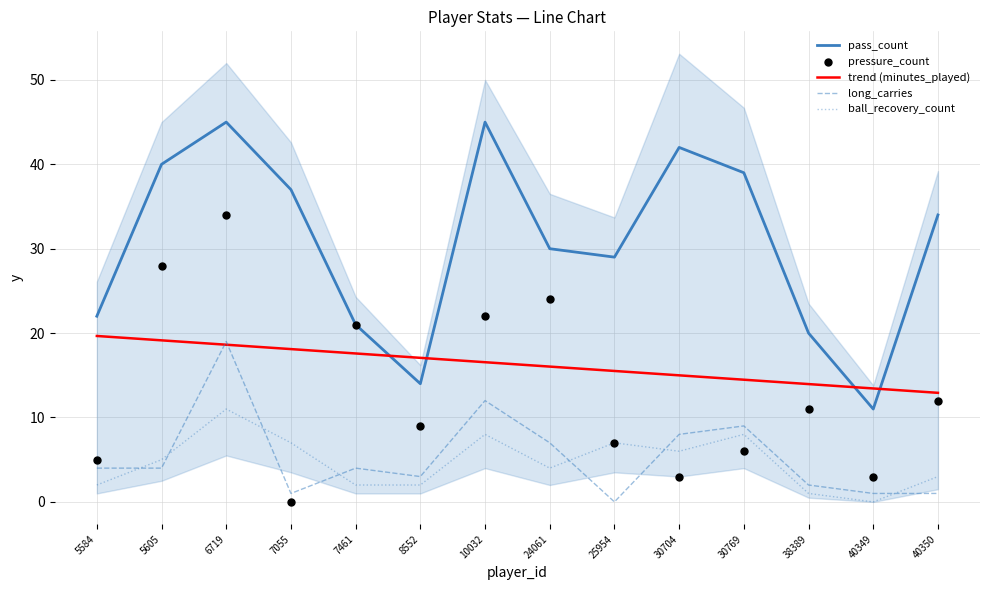

Which series contains the highest Y value?

pass_count